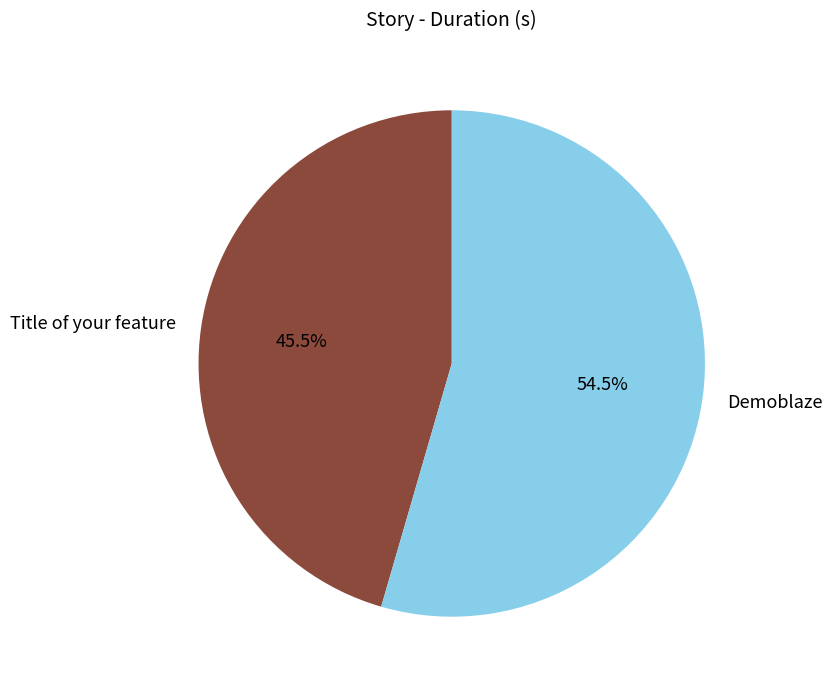

Is there a majority slice in this chart?

Yes